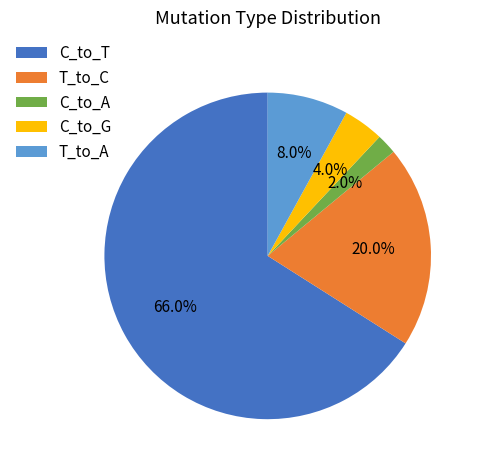

Rank the categories by value from highest to lowest.

C_to_T, T_to_C, T_to_A, C_to_G, C_to_A